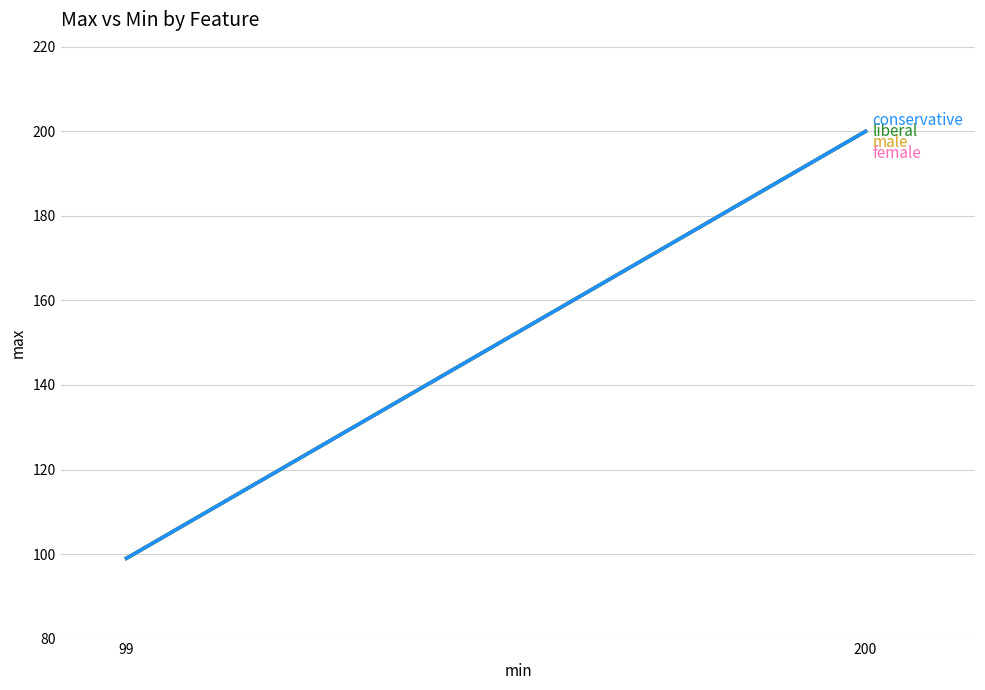

Between 200 and 99, which is larger?

200